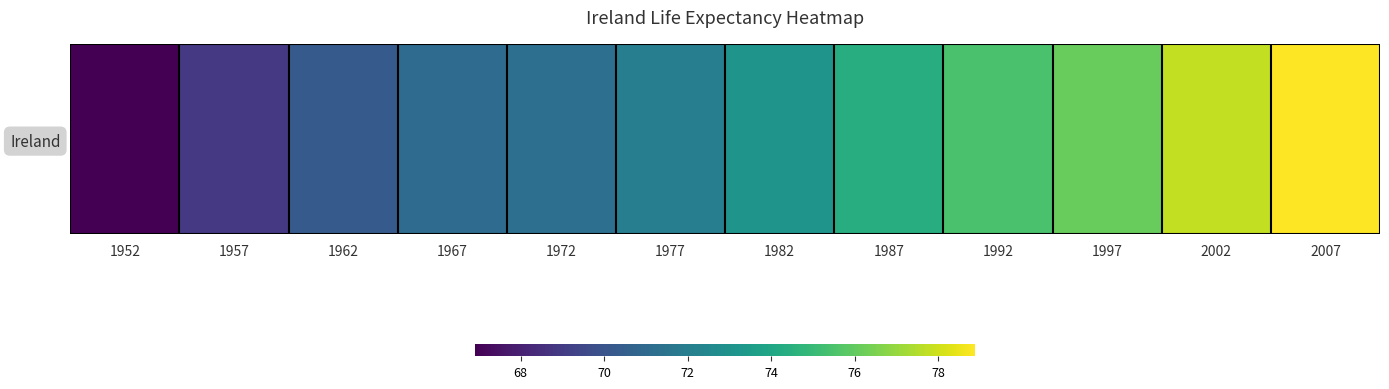

How many data points are less than 73?

6